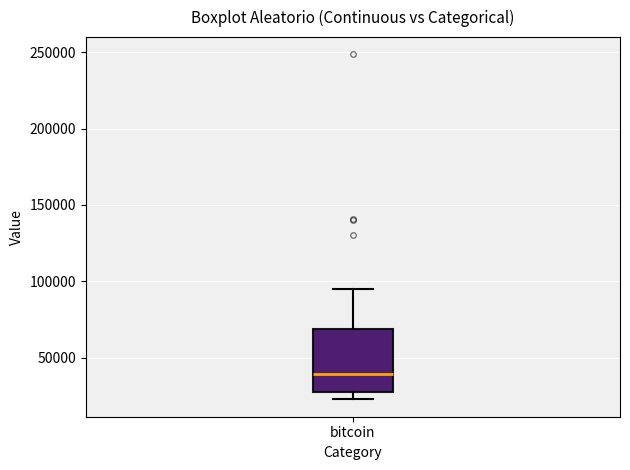

Read this box plot against the y-axis: the position of the median line, the range covered by the box, and the ends of both whiskers. The values are not printed on the chart, so give them approximately, as read against the axis.

median 40000, box 25000 to 70000, whiskers 25000 (just below the box's lower edge) to 95000